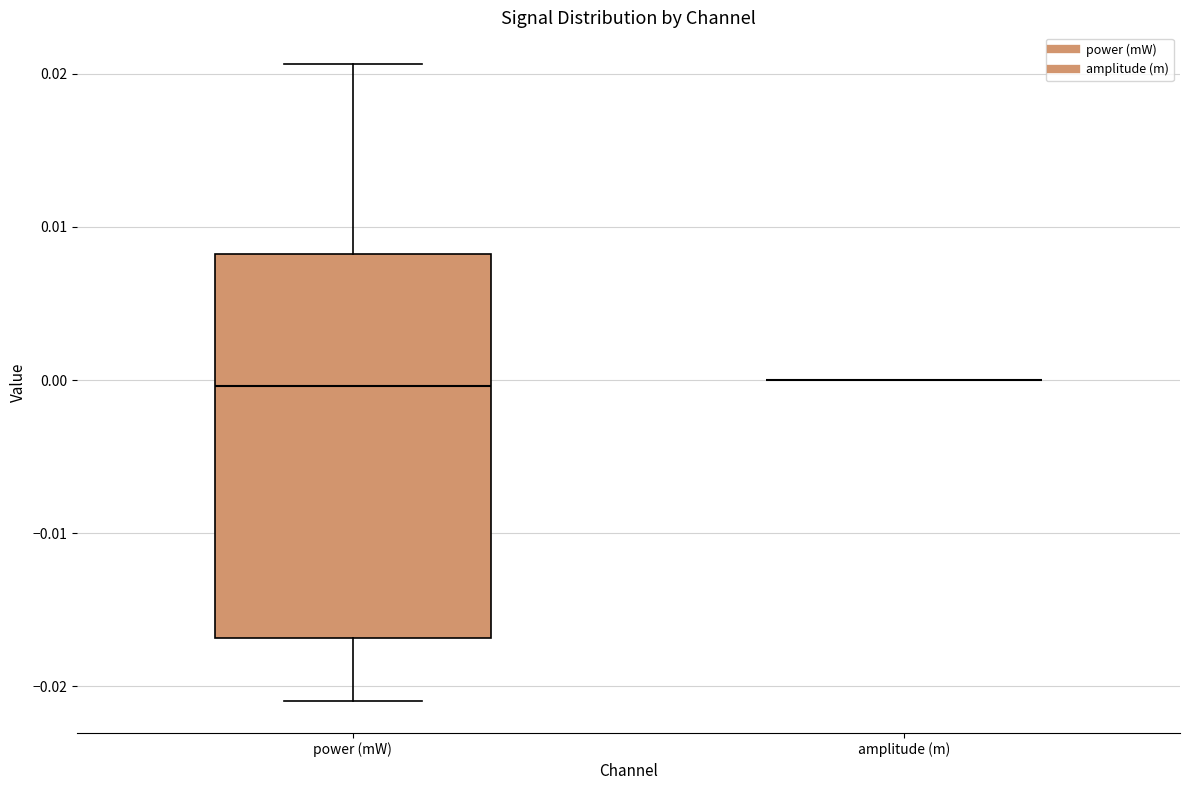

Reading left to right, read every box against the y-axis: the position of its median line, the range the box covers, and the ends of its whiskers. The values are not printed on the chart, so give them approximately, as read against the axis.

power (mW): median 0.000, box -0.017 to 0.008, whiskers -0.021 to 0.021
amplitude (m): box collapsed to a line at 0.000, whiskers 0.000 to 0.000